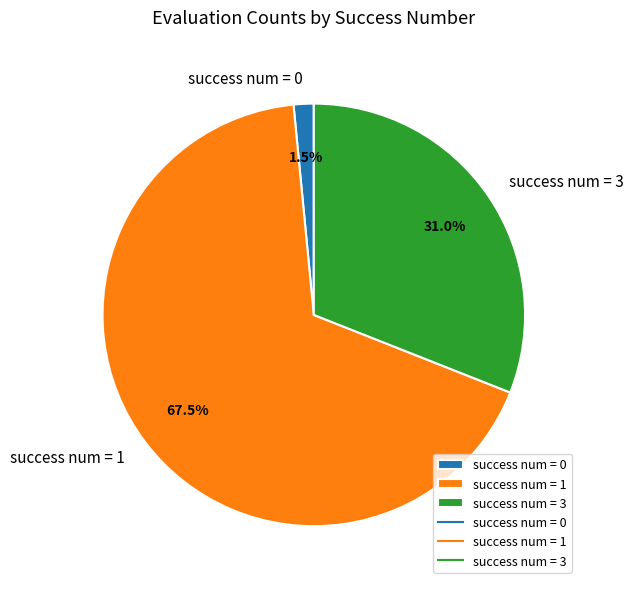

Rank the categories by value from lowest to highest.

success num = 0, success num = 3, success num = 1